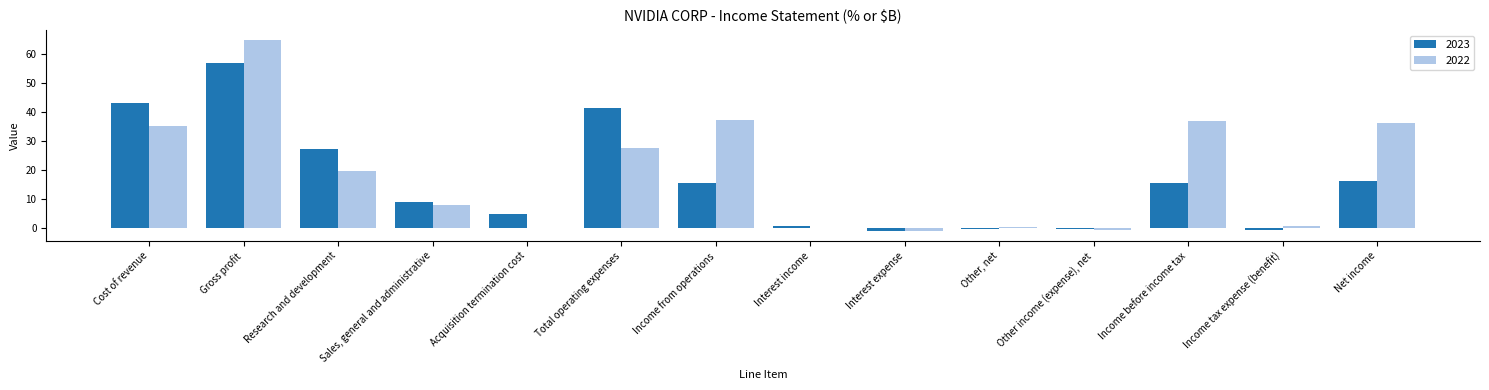

What is the maximum value for 2022?

64.9